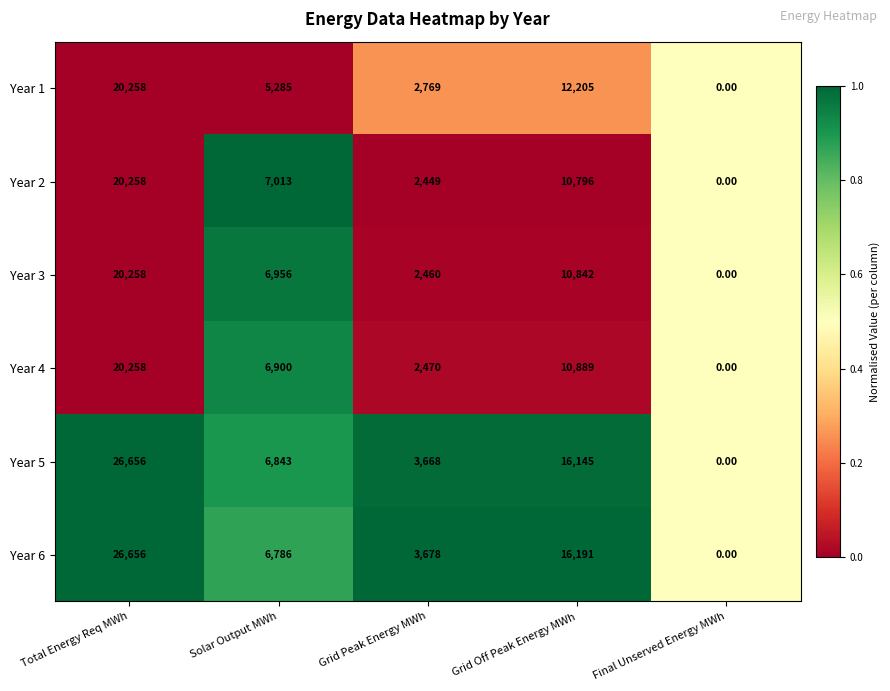

What is the sum of all Year 1 values?

40517